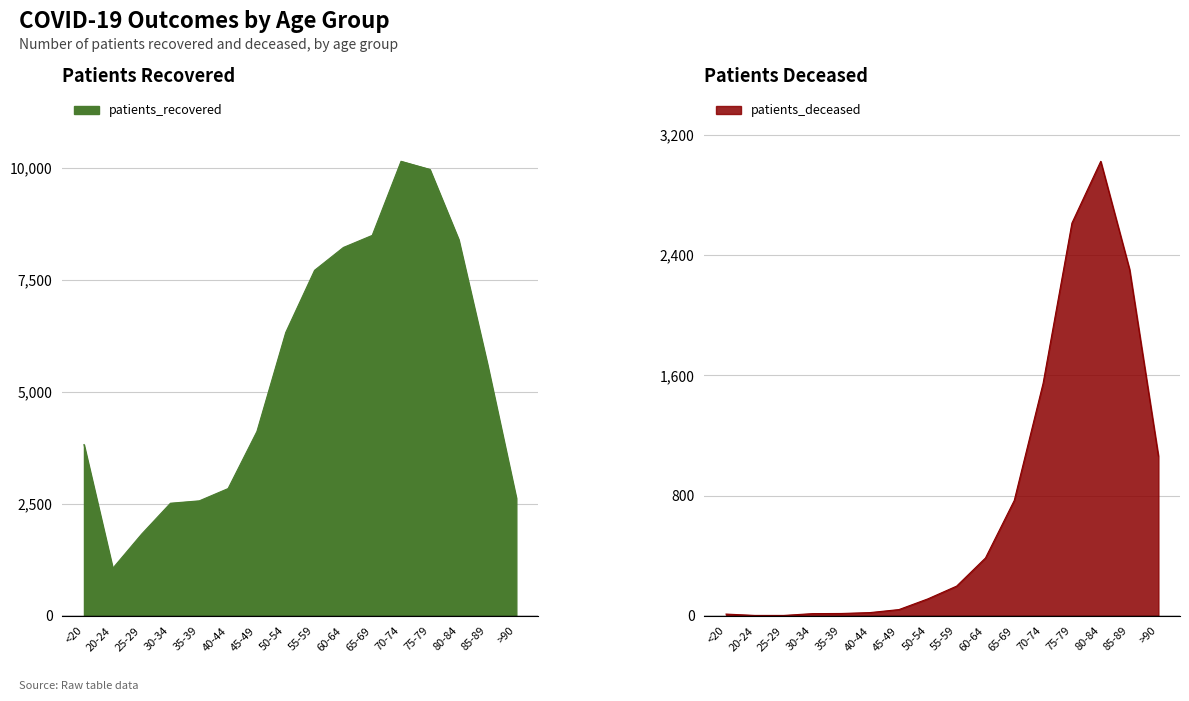

At which label does patients_deceased first exceed 198?

60-64